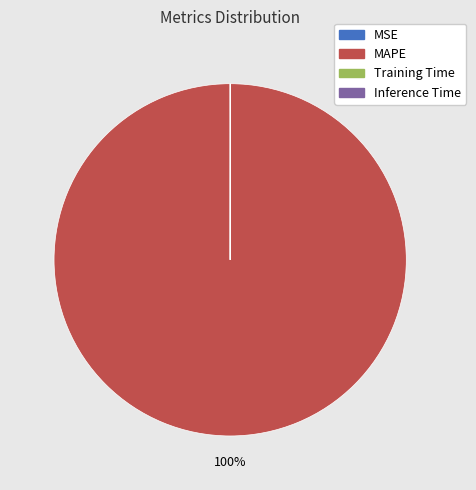

To the nearest percent, what is the average slice percentage?

25%